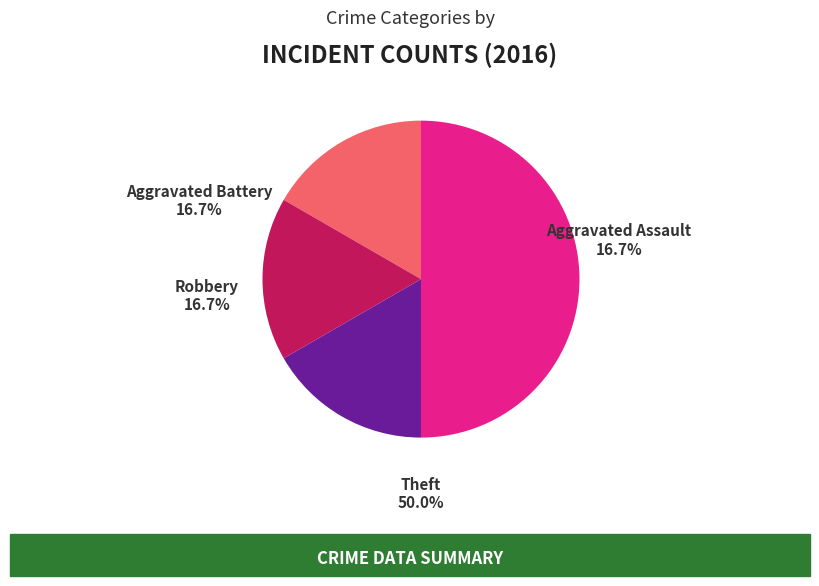

Which has a higher value, Aggravated Battery or Robbery?

Aggravated Battery